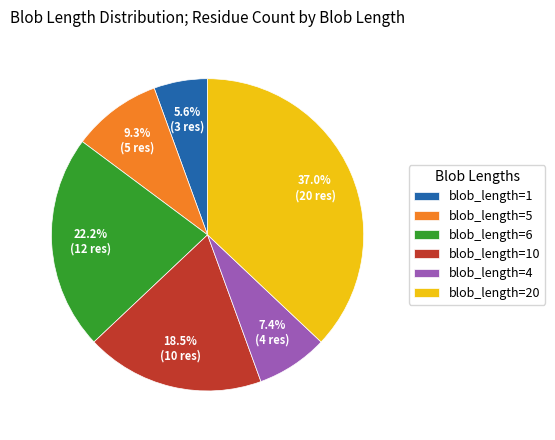

Is there a majority slice in this chart?

No